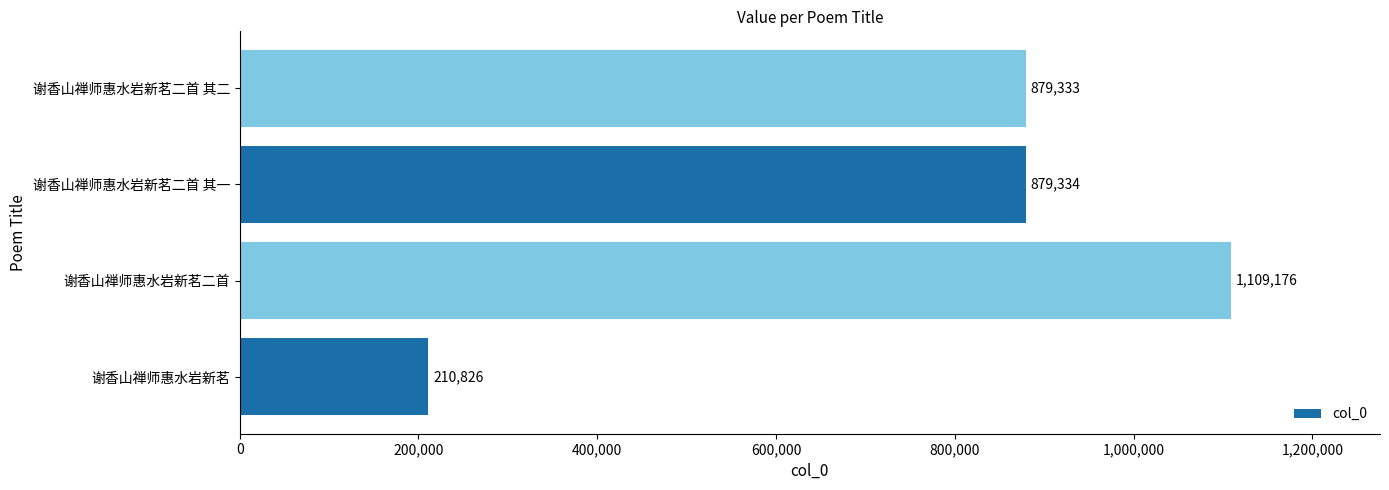

Are the bars horizontal?

Yes